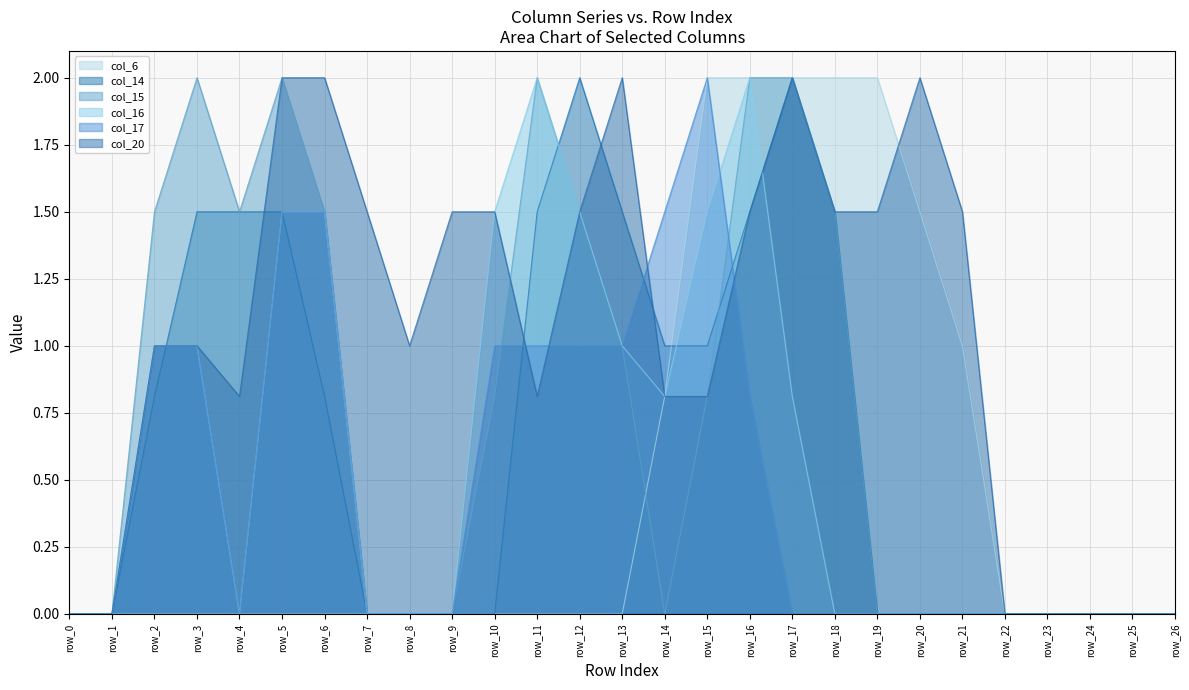

What is the sum of the col_20 values at row_21 and row_15?

2.3